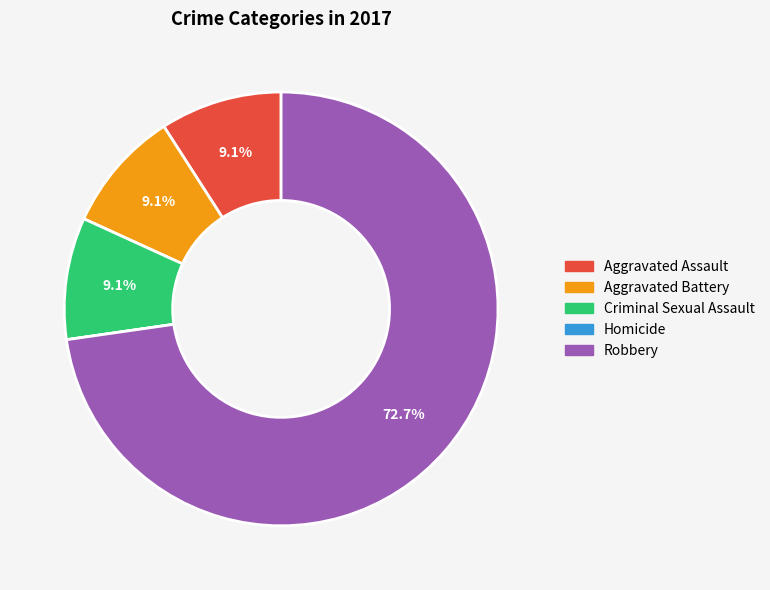

Combined, what portion of the pie is Aggravated Assault and Aggravated Battery?

18.2%